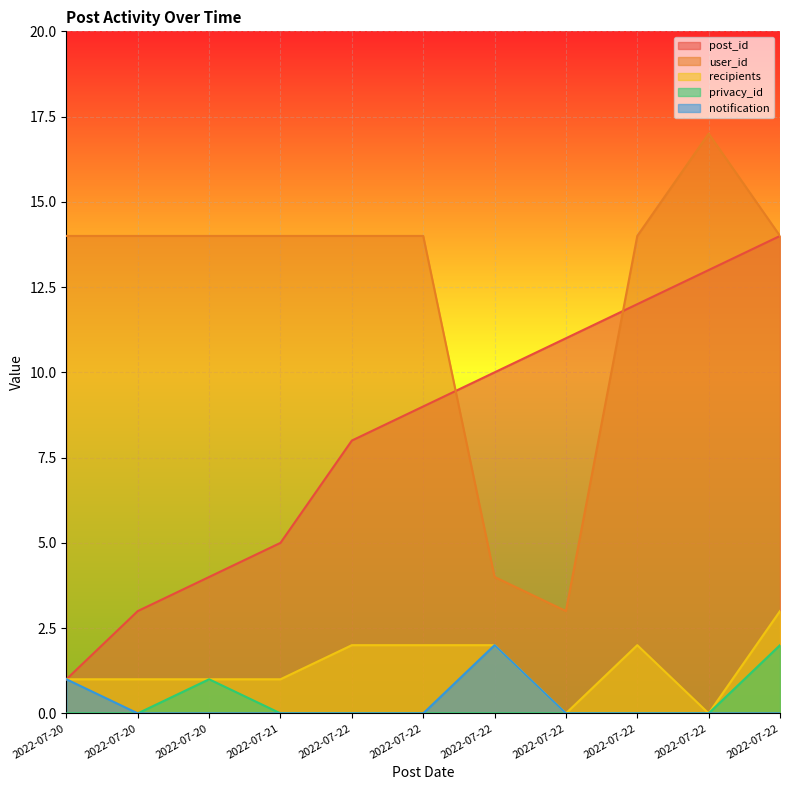

Rank the categories by privacy_id value from lowest to highest.

2022-07-20, 2022-07-20, 2022-07-21, 2022-07-22, 2022-07-22, 2022-07-22, 2022-07-22, 2022-07-22, 2022-07-22, 2022-07-20, 2022-07-22